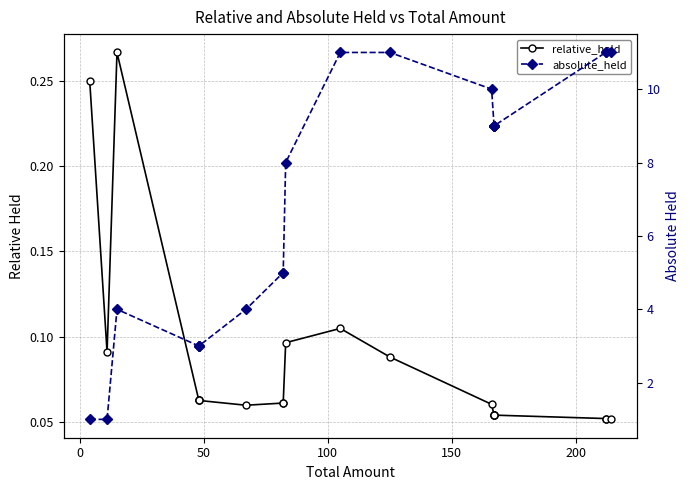

Which series has the widest spread of values?

absolute_held